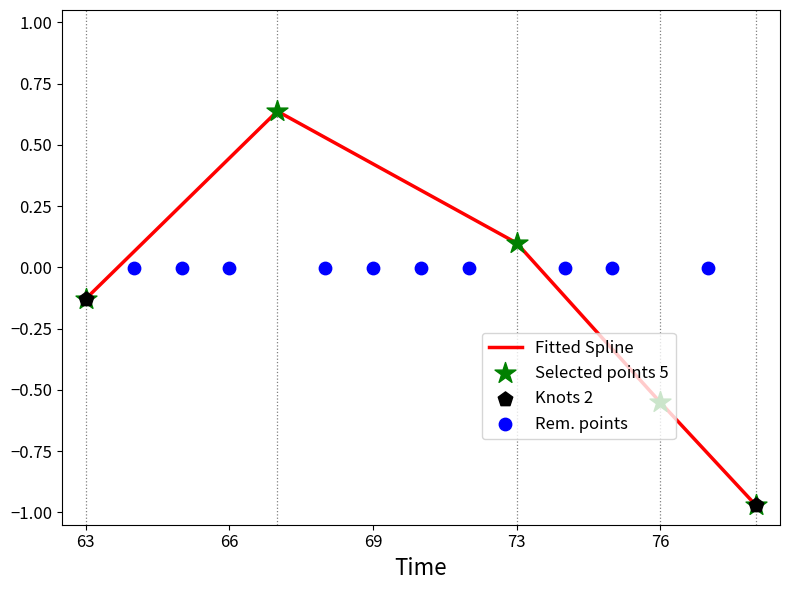

The value of Fitted Spline at 76 is -0.2. True or false?

False